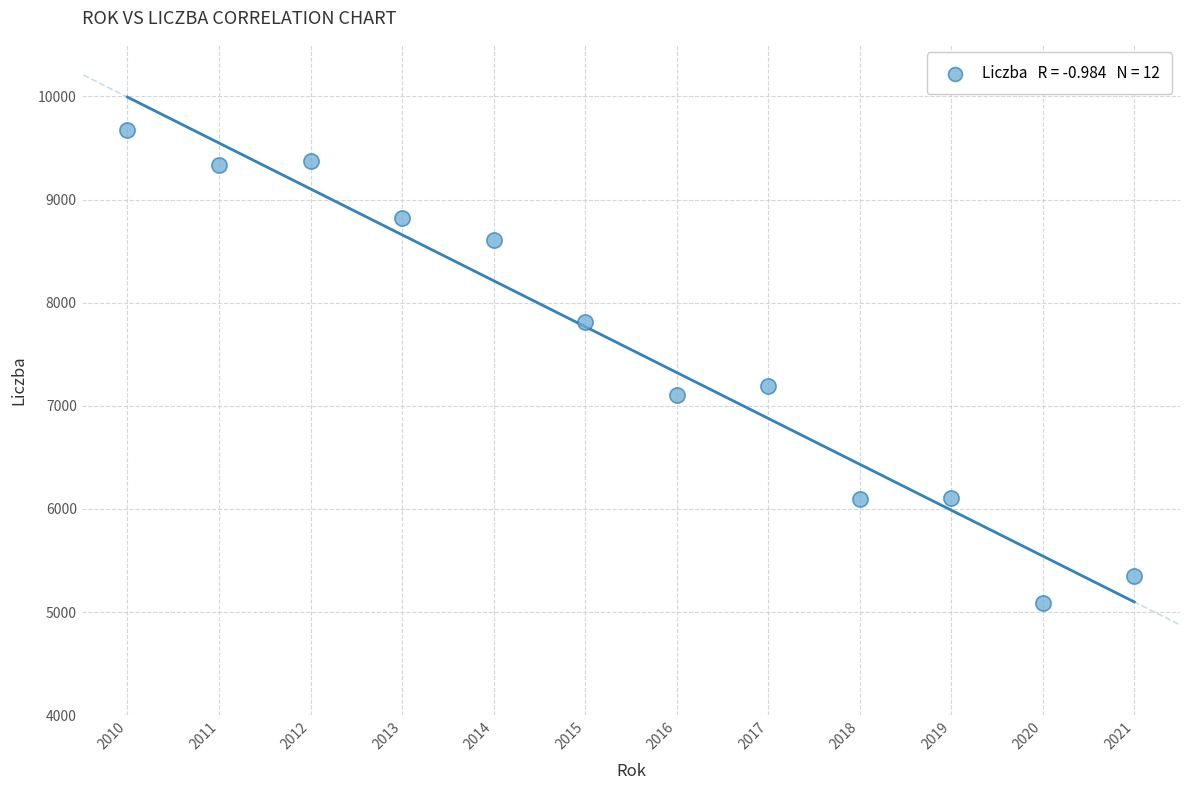

What is the range of Y values (max minus min)?

4594